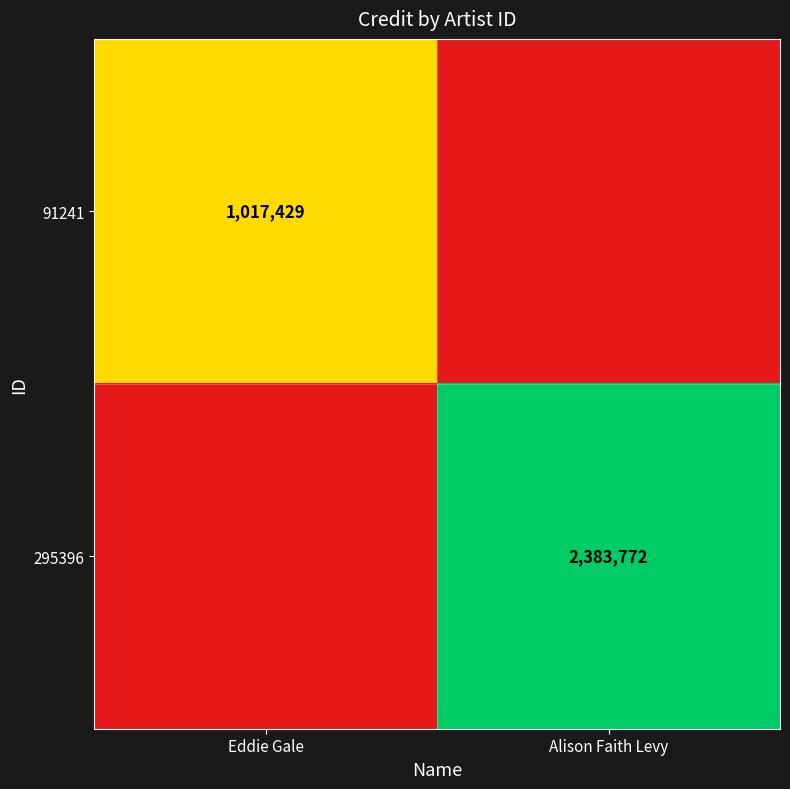

How many data points does each series have?

2